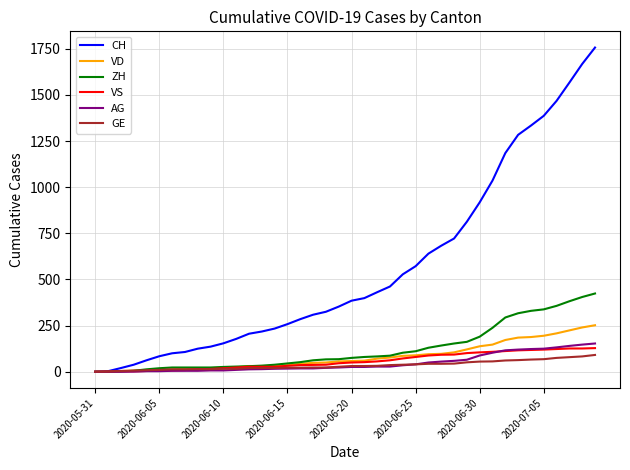

What are all the series names shown in the legend?

CH, VD, ZH, VS, AG, GE